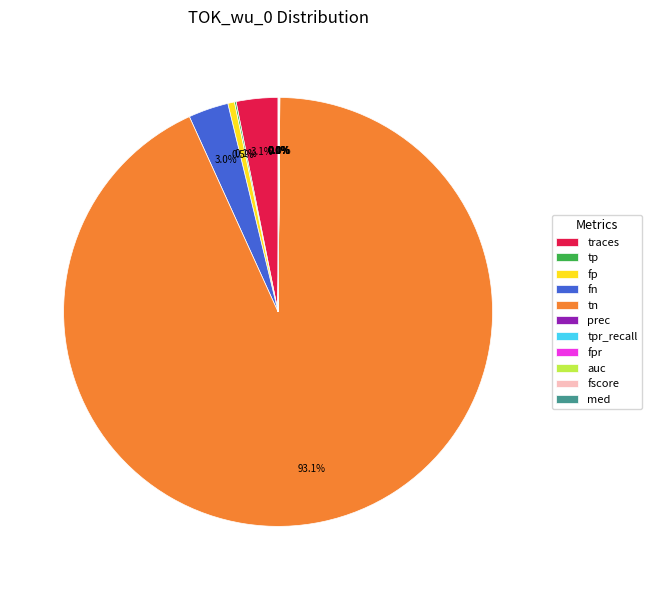

Which slice is the largest?

tn